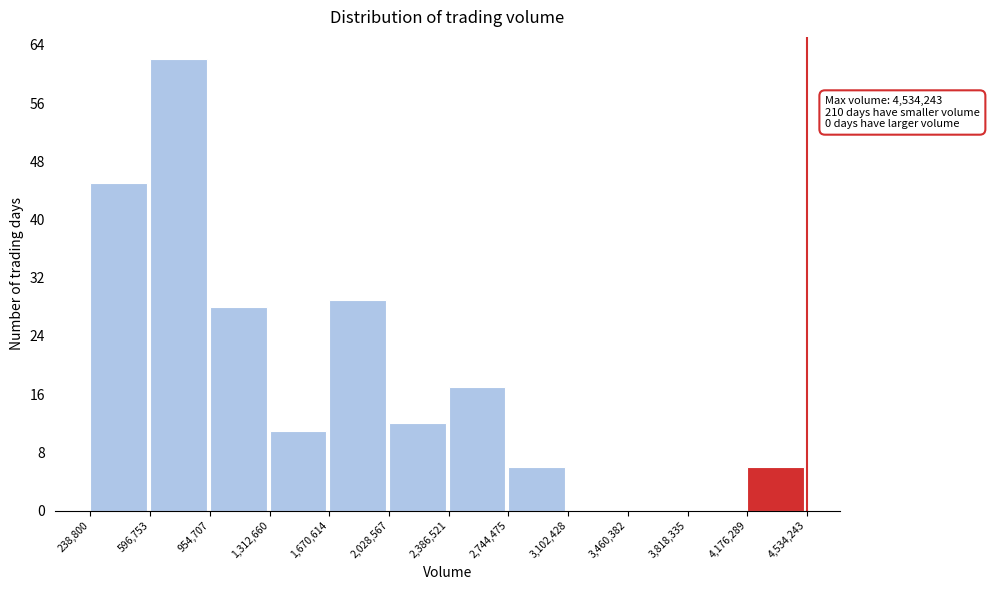

Which range on the x-axis has the tallest bar?

596,753 to 954,707